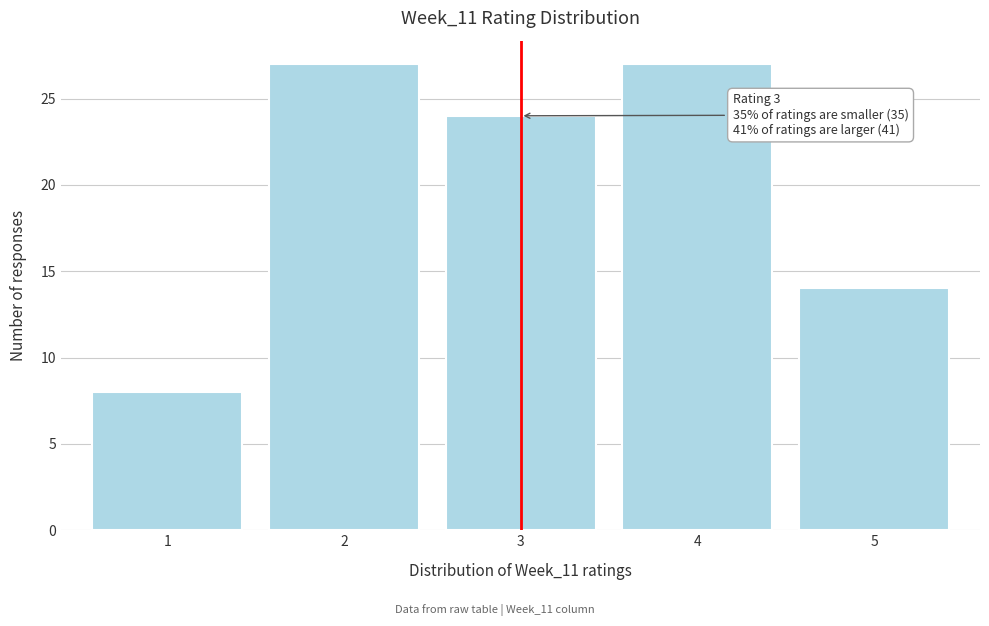

Reading left to right, what are all the values shown in this chart?

8	27	24	27	14